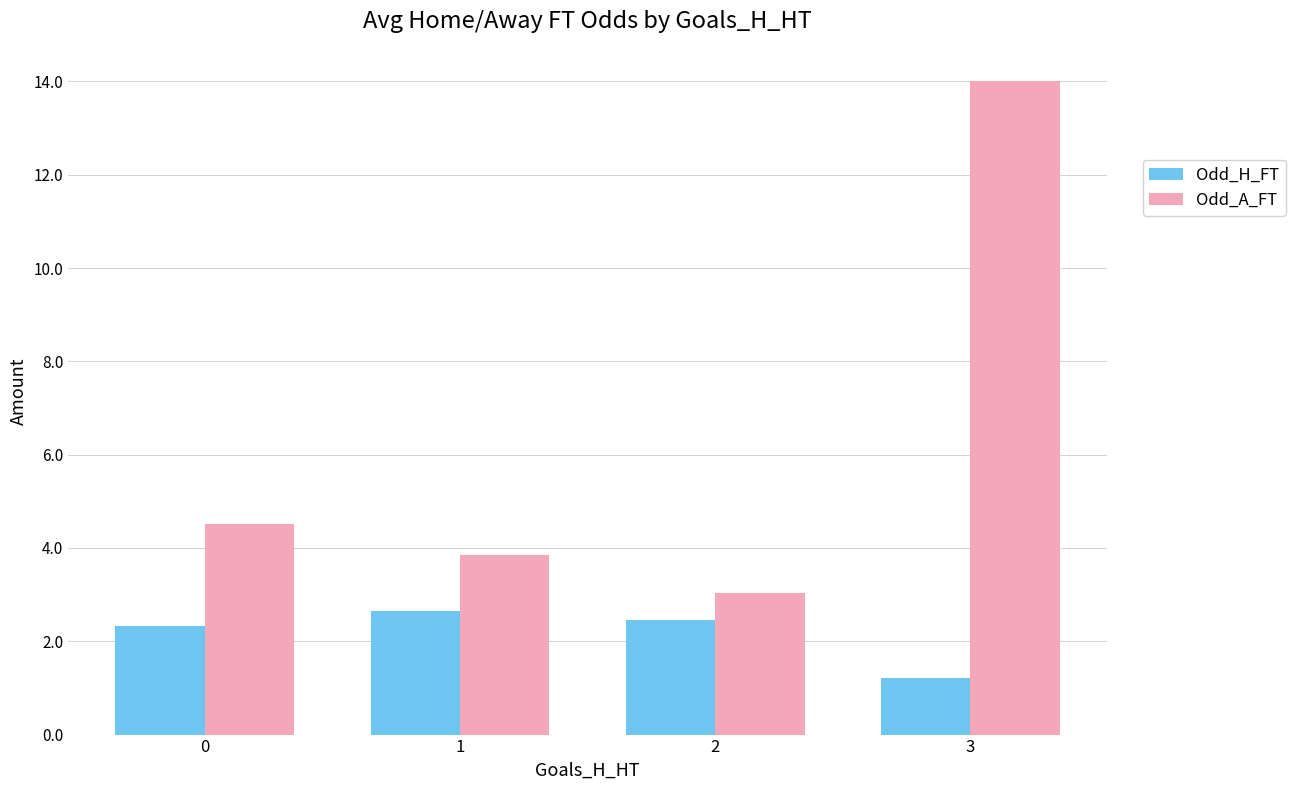

Which category has the lowest value across all series?

3